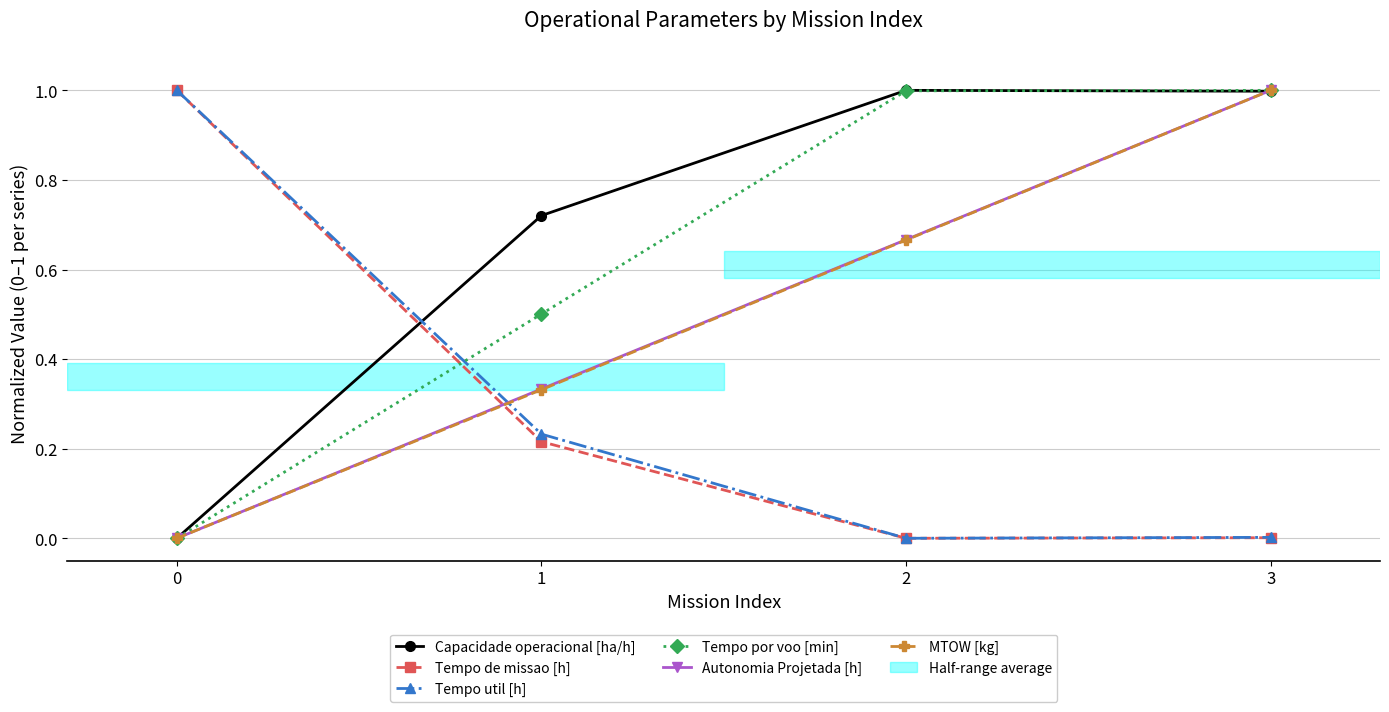

What is the value of the Capacidade operacional [ha/h] point at the 4th from the left?

1.0